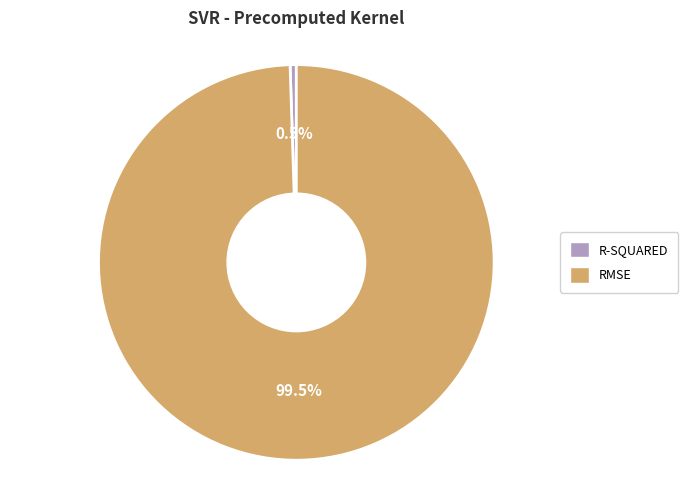

Is there a majority slice in this chart?

Yes